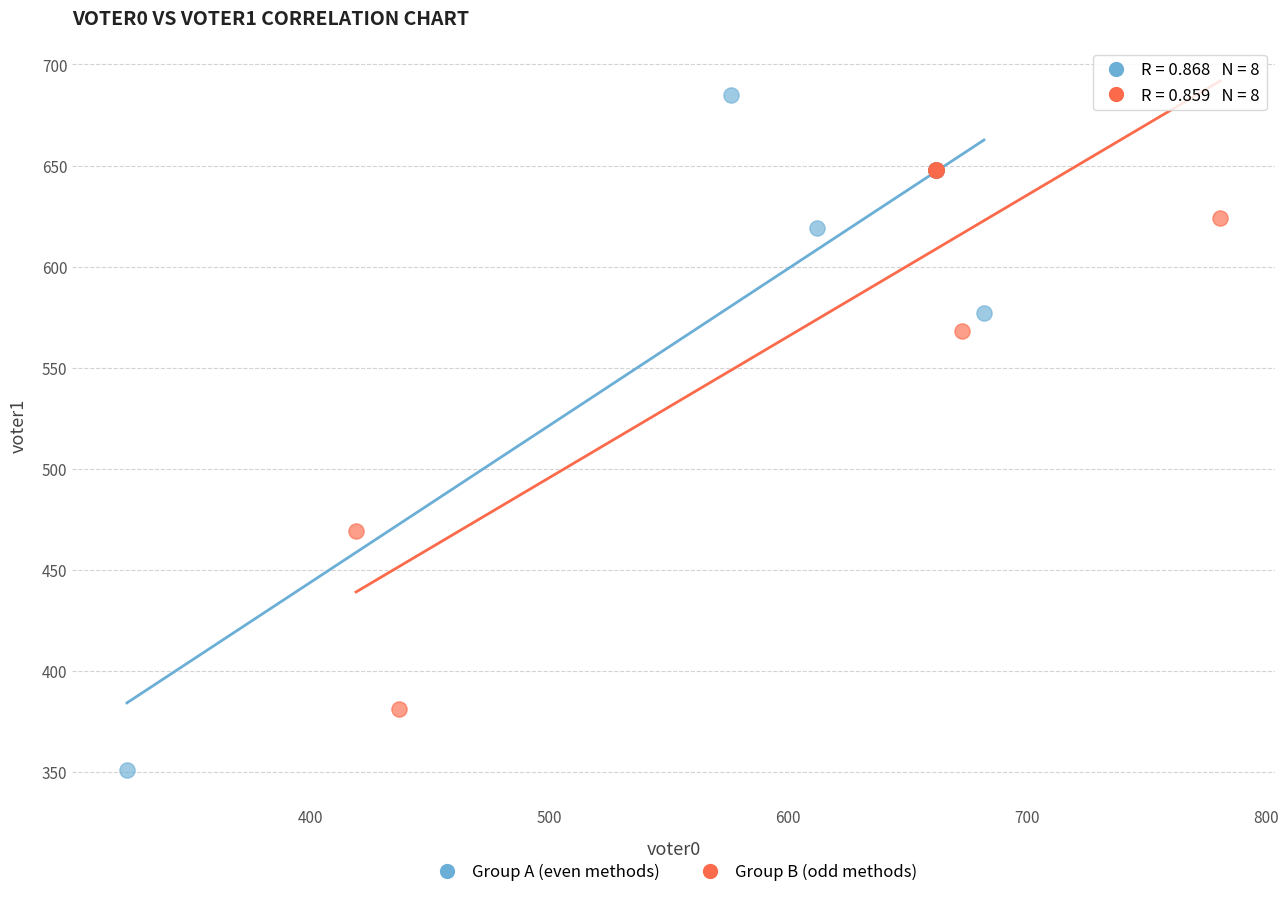

What are all the series names shown in the legend?

Group A (even methods), Group B (odd methods)